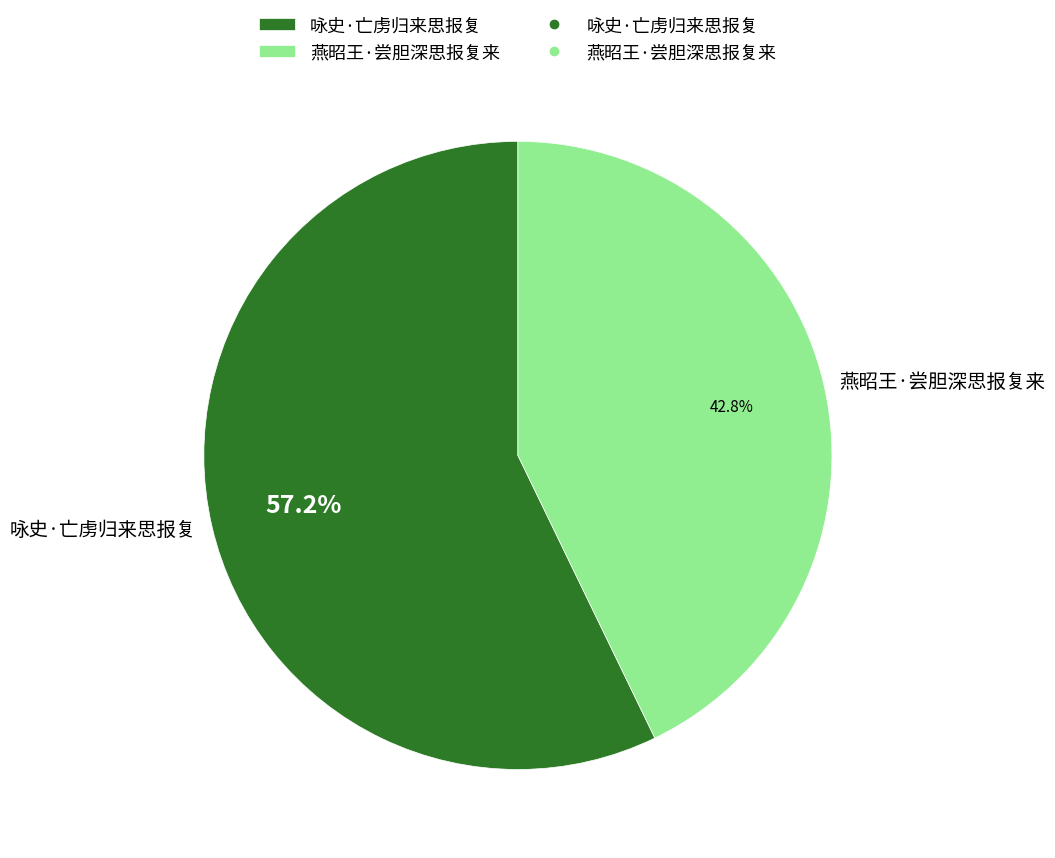

Approximately how many times larger is the value at 咏史·亡虏归来思报复 compared to 燕昭王·尝胆深思报复来?

1.3